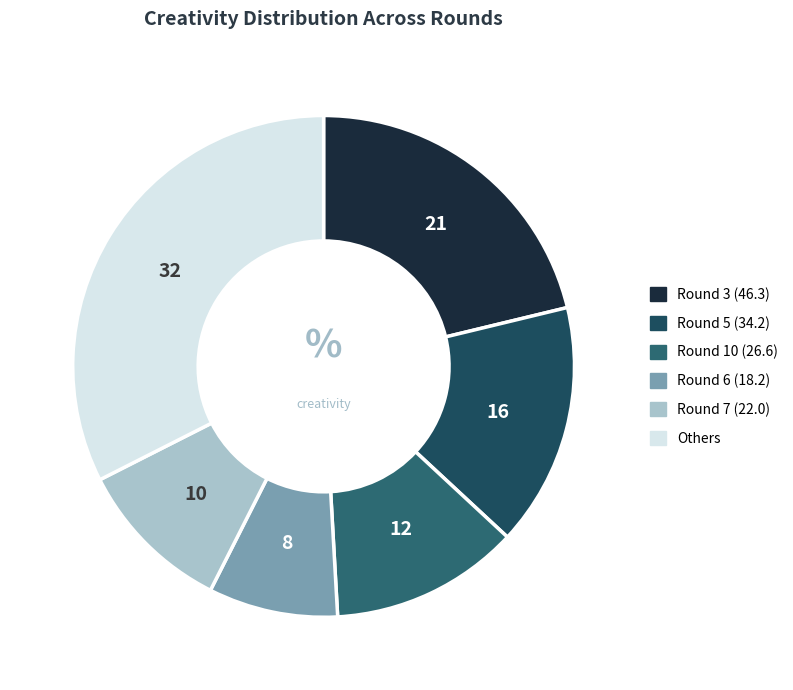

Count the number of slices in the pie.

6